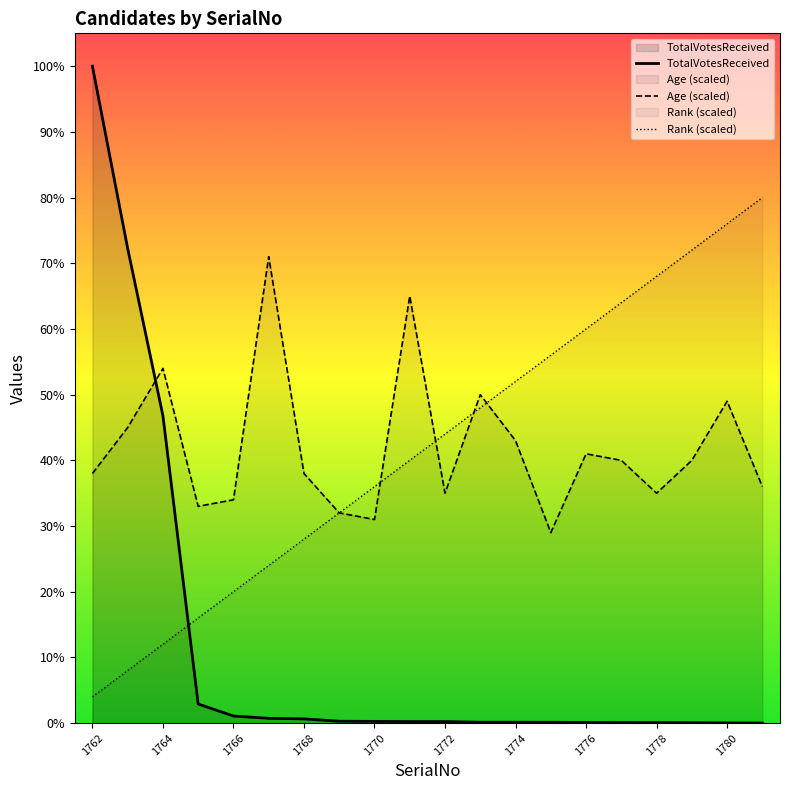

Which label corresponds to the smallest value in the chart?

1781